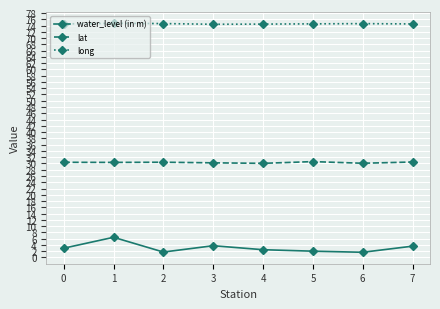

What is the maximum value for lat?

30.6